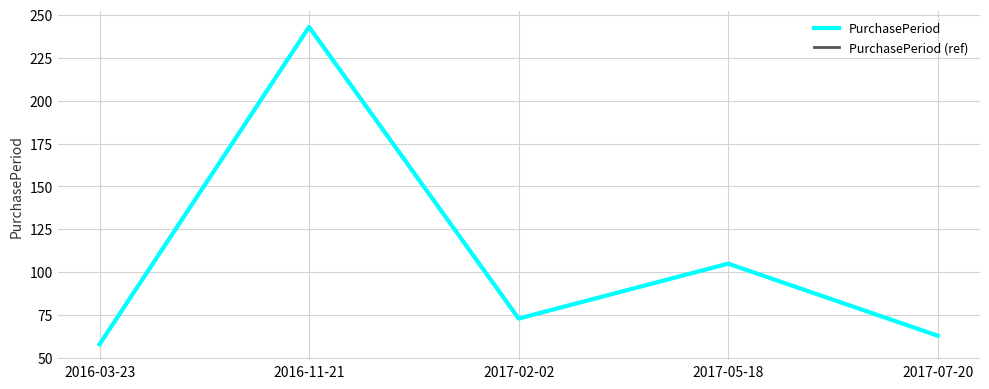

At which category does PurchasePeriod (ref) reach its first local valley?

2017-02-02